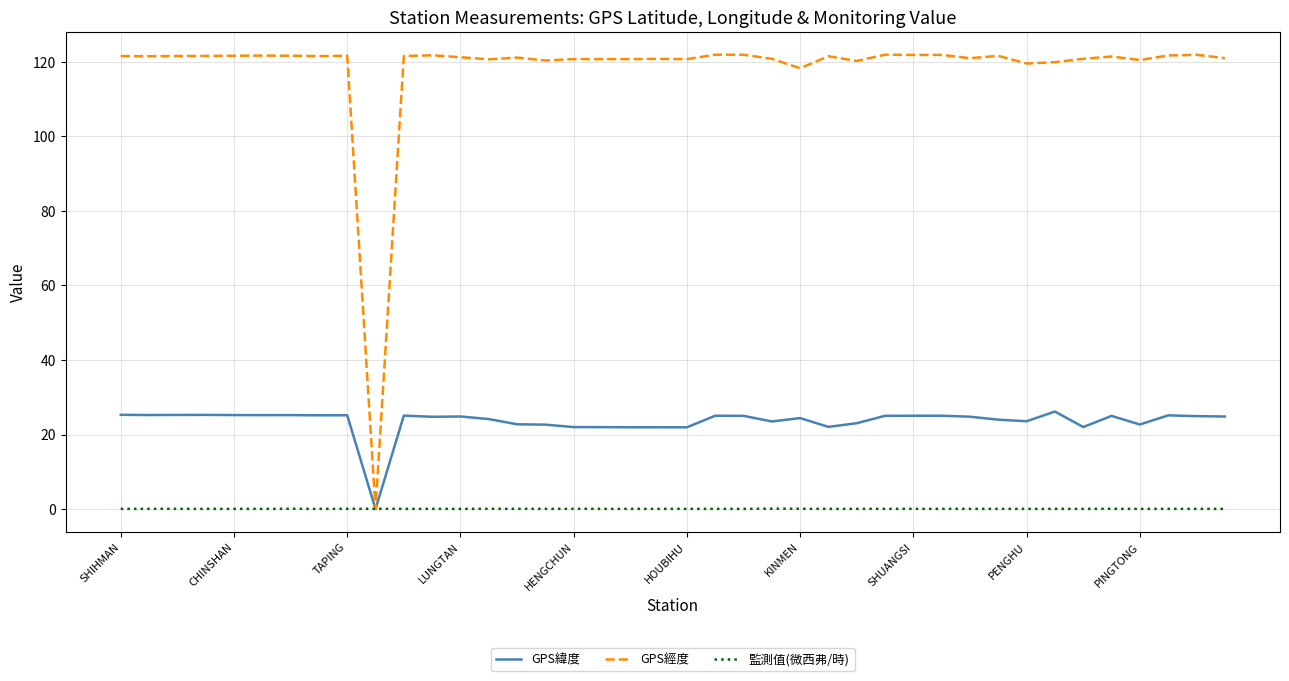

Which series has the largest total across all categories?

GPS經度